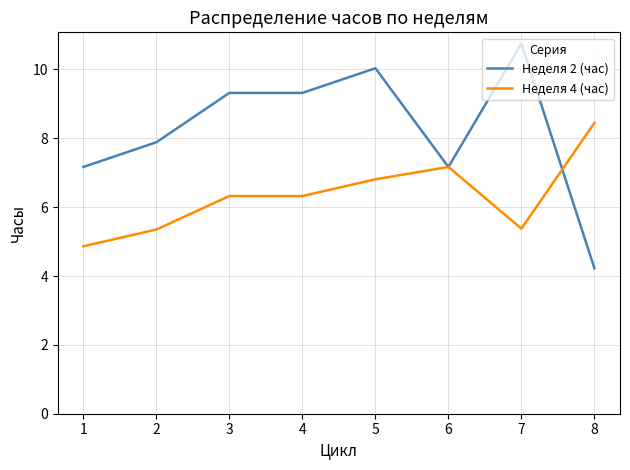

Which series changed the most between 5 and 6?

Неделя 2 (час)